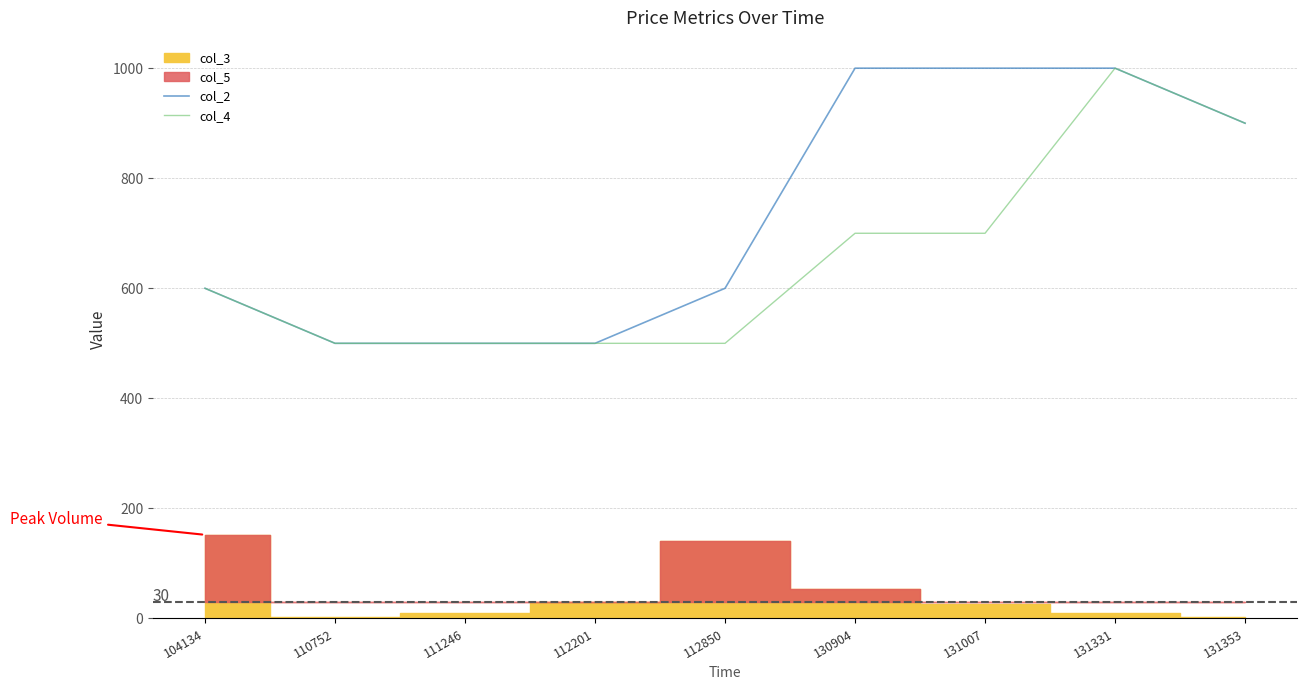

How many lines are shown in the chart?

2